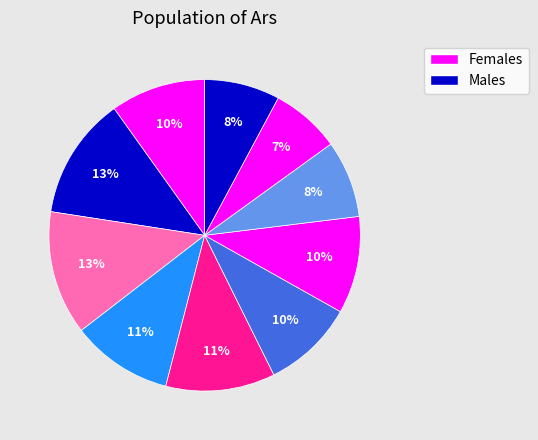

How many slices are in this pie chart?

10